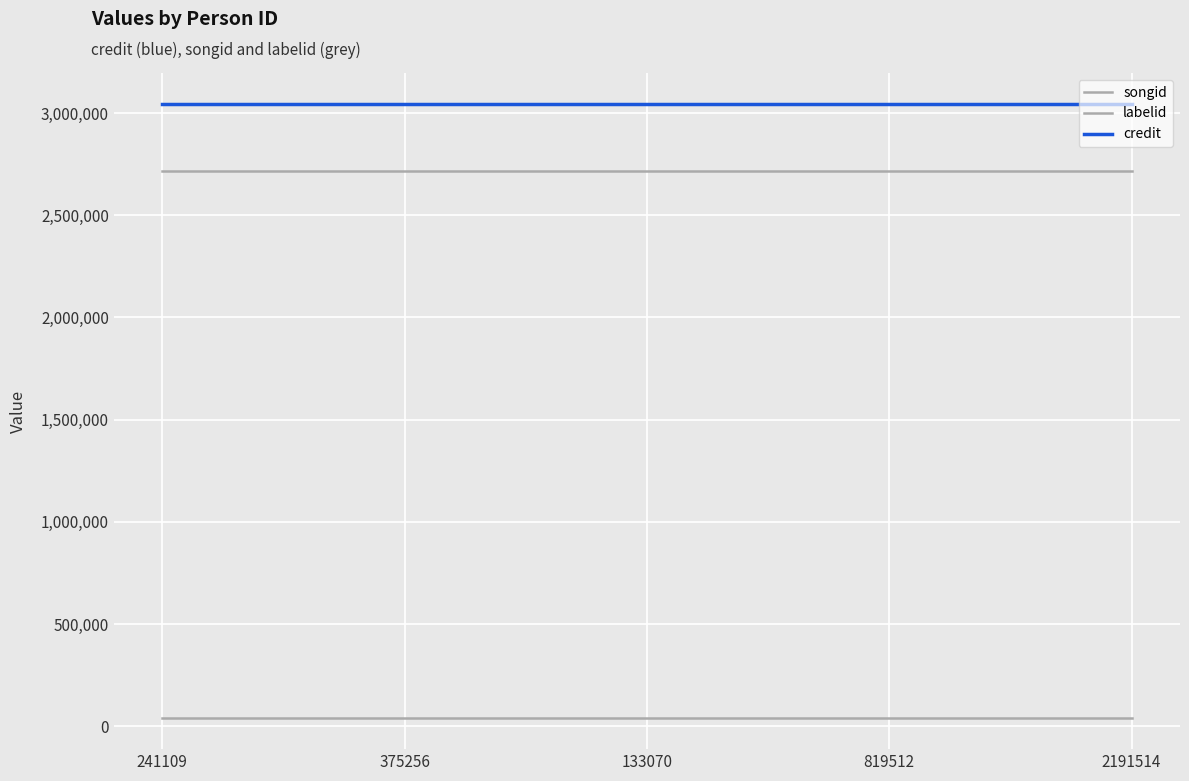

Reading left to right, list all the values displayed in this chart.

songid: 241109=2718397	375256=2718397	133070=2718397	819512=2718397	2191514=2718397
labelid: 241109=38210	375256=38210	133070=38210	819512=38210	2191514=38210
credit: 241109=3046031	375256=3046031	133070=3046031	819512=3046031	2191514=3046031